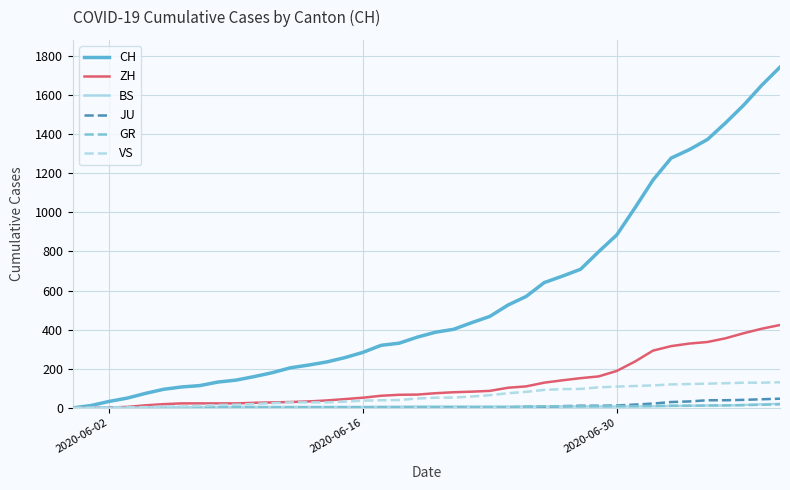

Does the chart display data point markers on the line(s)?

No